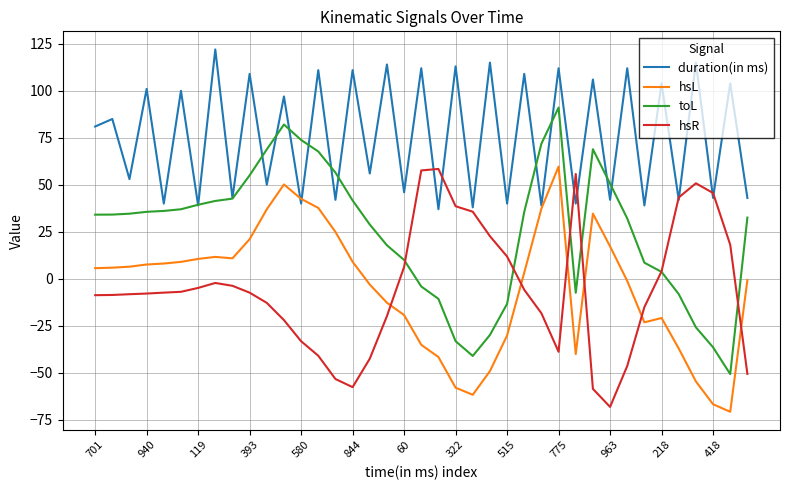

What is the difference between the maximum and minimum values in the duration(in ms) series?

85.0